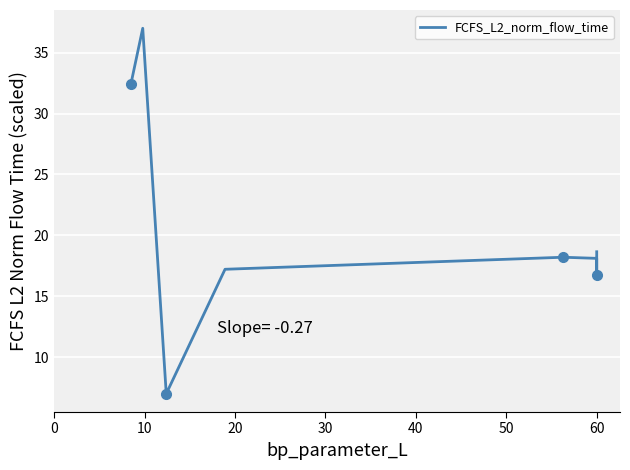

What is the sum of all values?

165.4